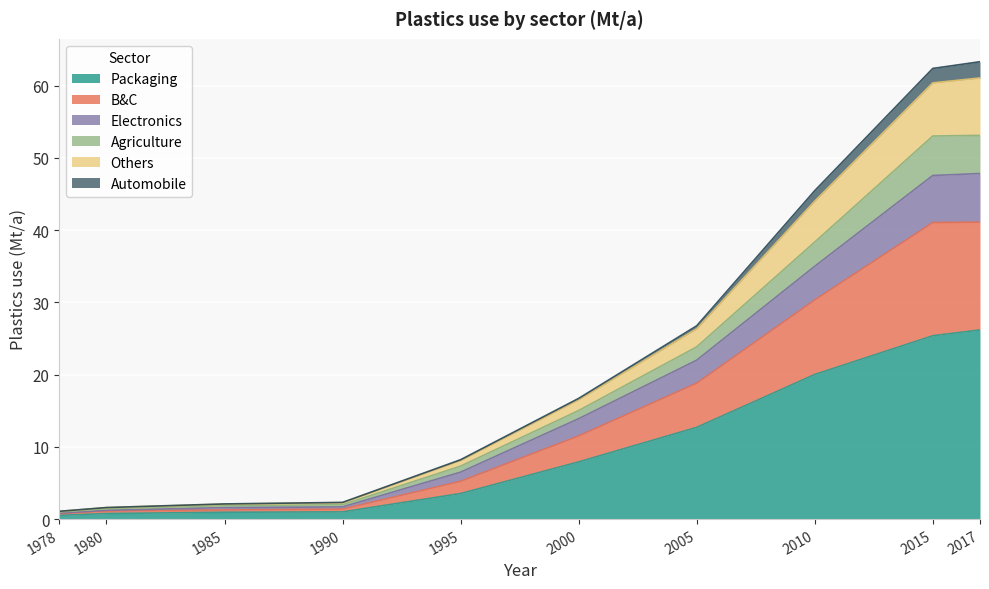

Is it true that Packaging equals 0.9 at 1985?

True